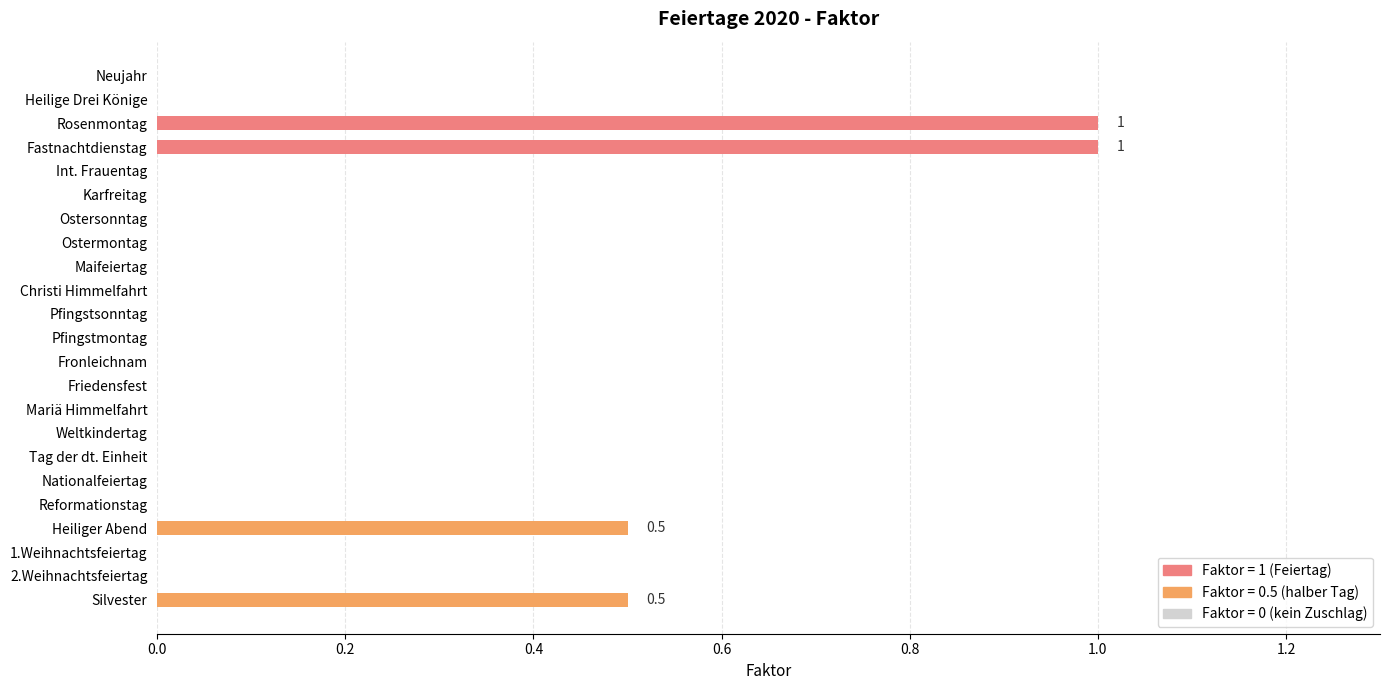

True or false: the data shows 0.5 at Silvester.

True